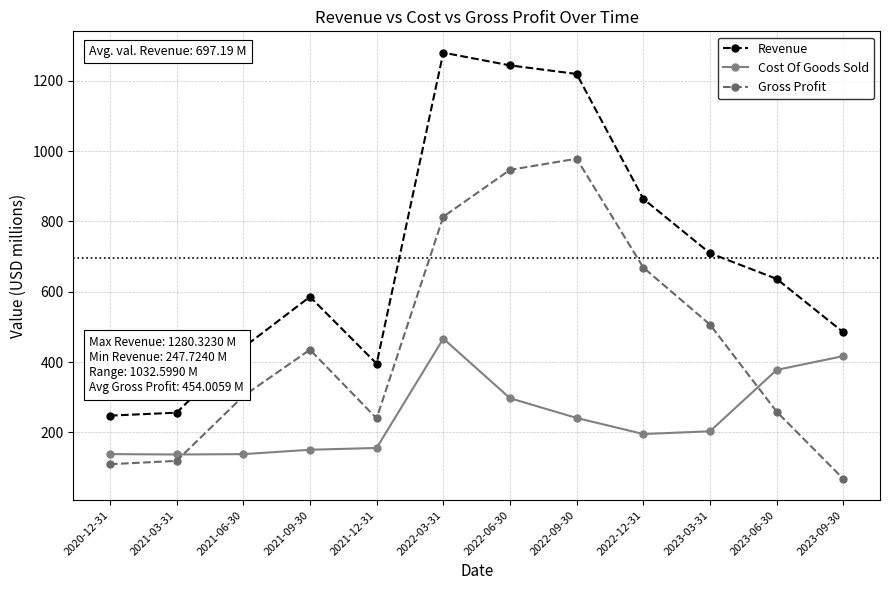

Where is the first local maximum for Revenue?

2021-09-30